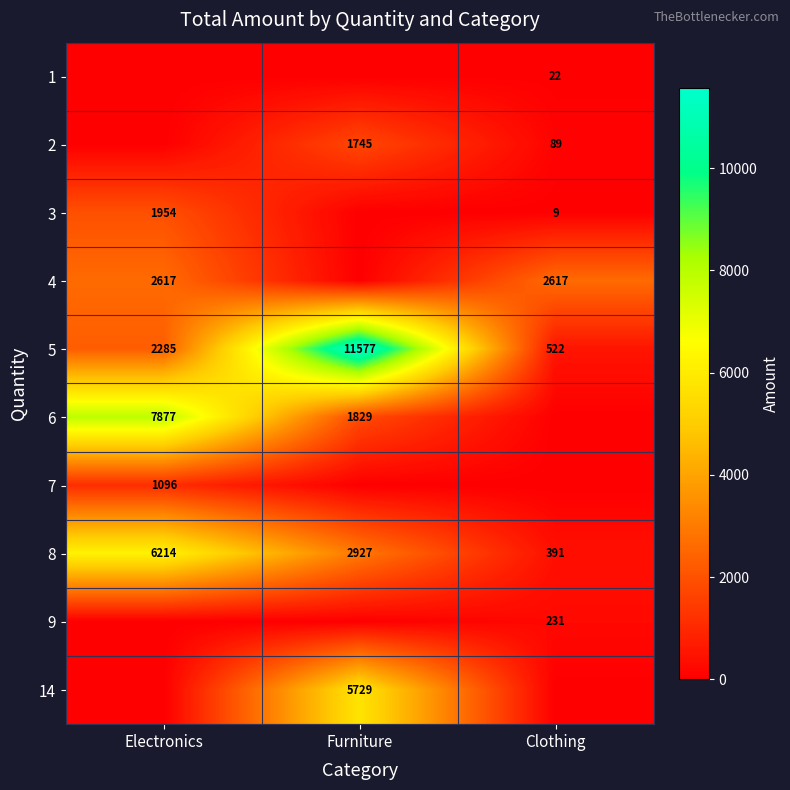

What is the difference between the highest and lowest values at Electronics?

7877